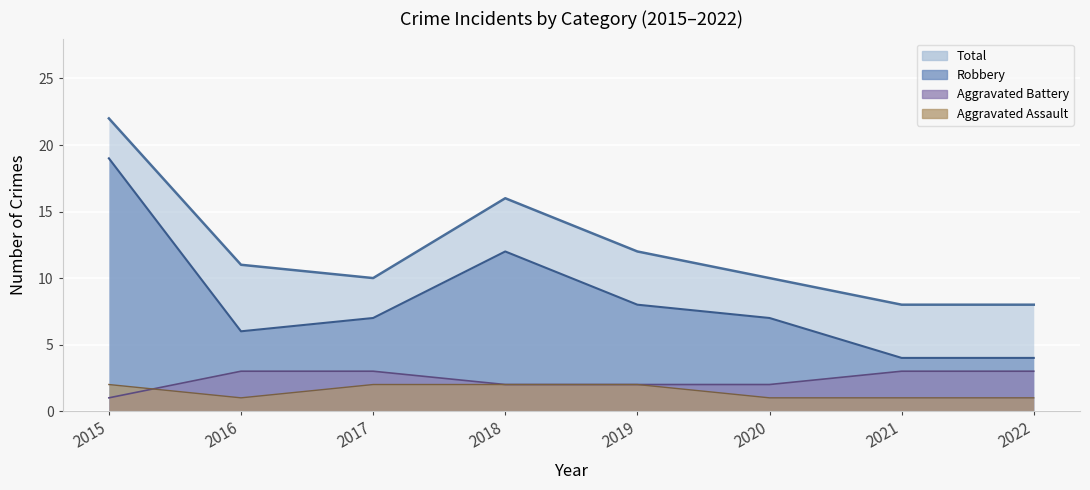

True or false: Aggravated Battery has a value of 2 at 2017.

False